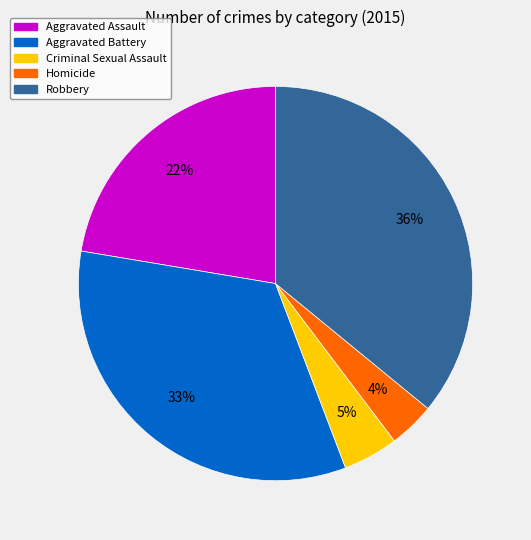

Is there any slice that represents more than half of the pie?

No